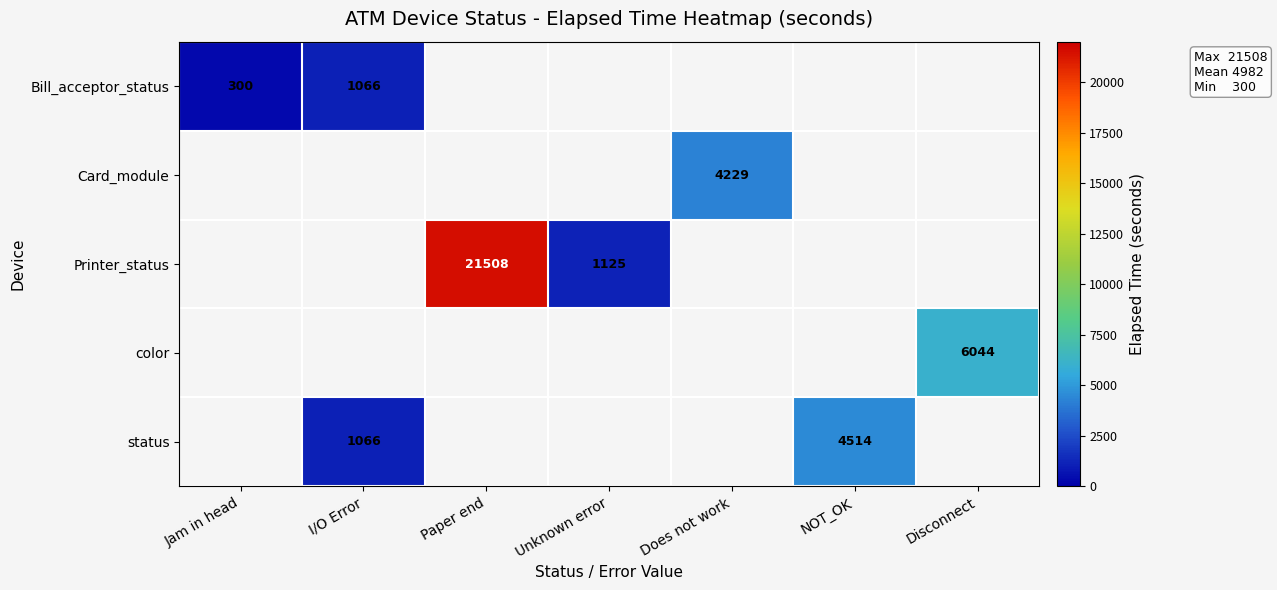

What is the difference between the highest and lowest values at NOT_OK?

4514